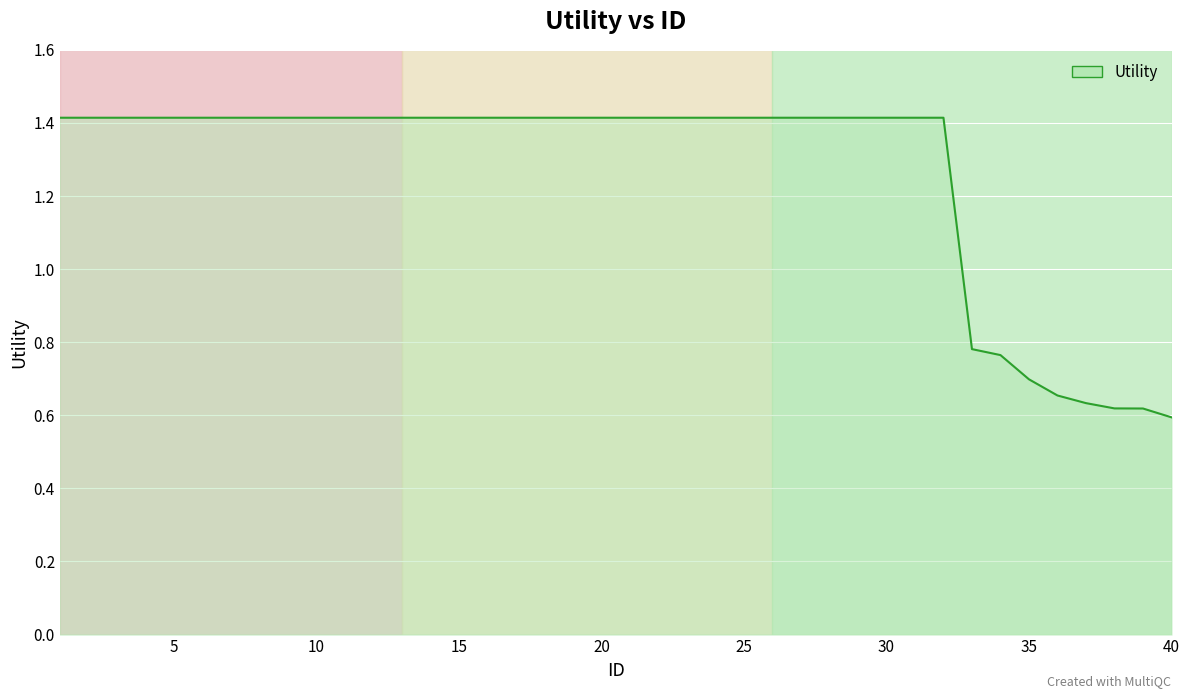

What is the maximum value shown in the chart?

1.4